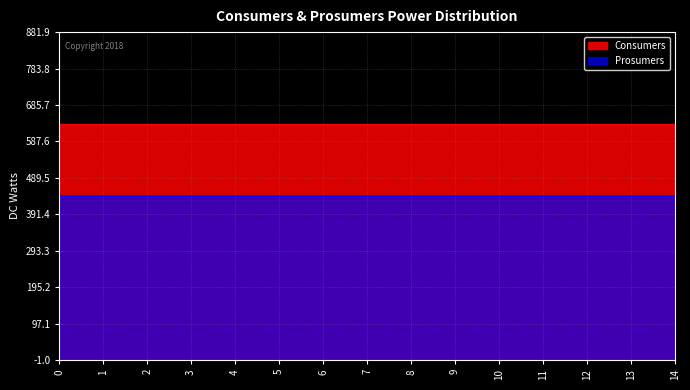

How many data points does each series have?

15